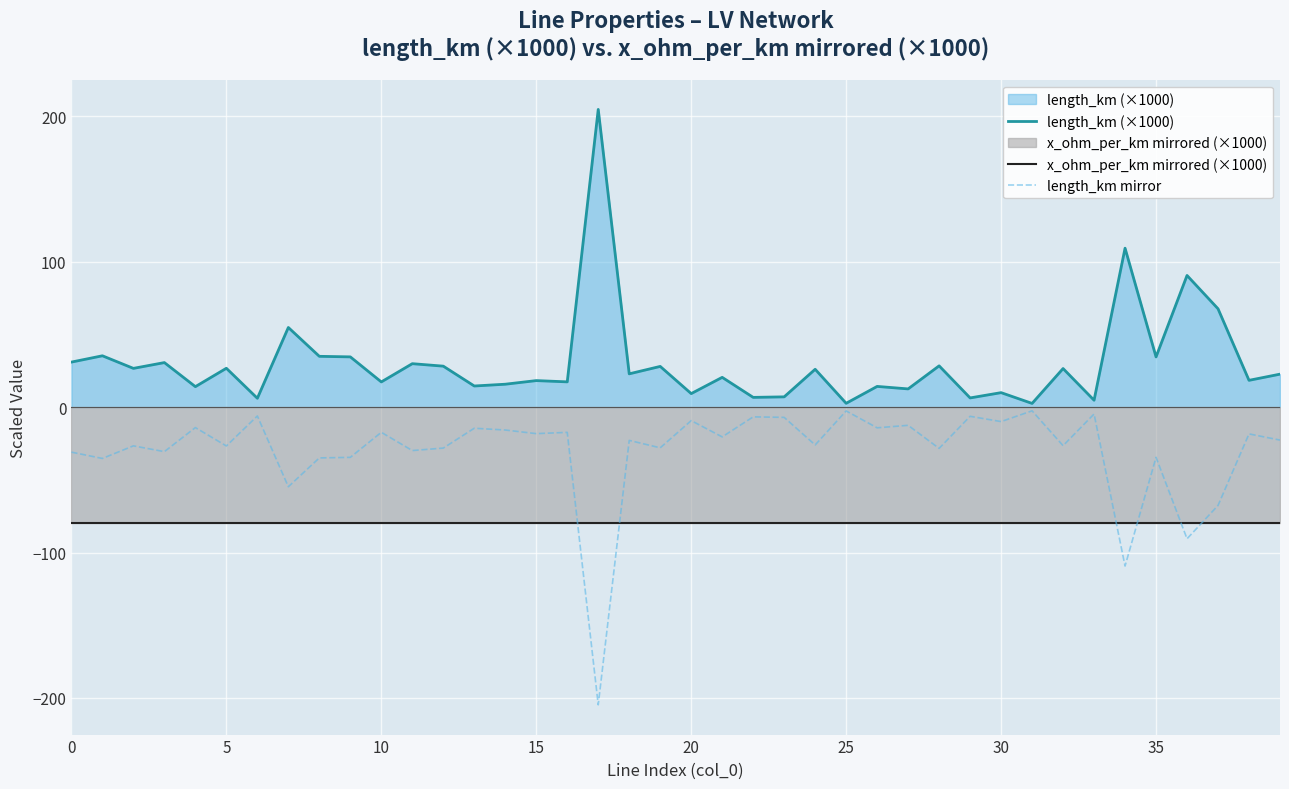

The length_km (×1000) series shows 6.3 at 29. True or false?

True